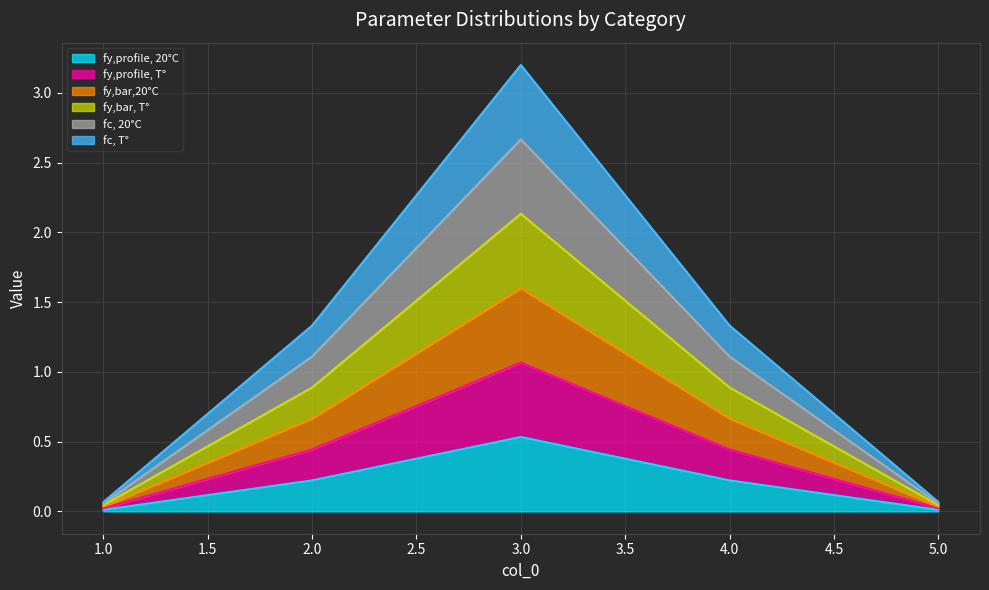

Does the chart display data point markers on the line(s)?

No